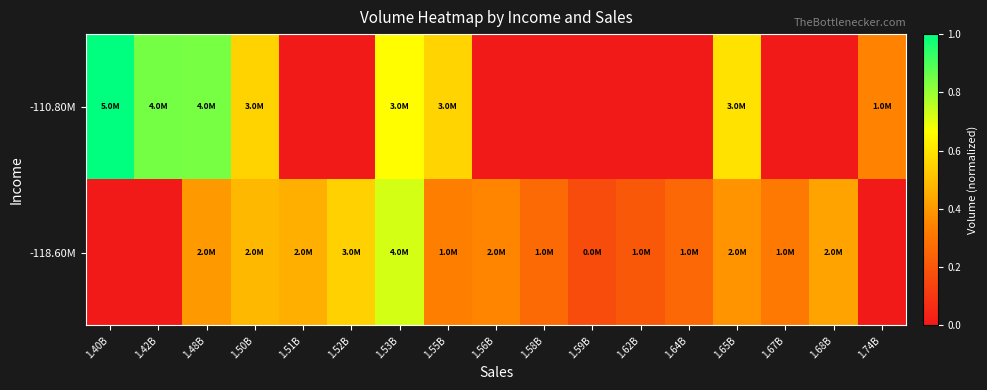

Reading left to right, transcribe all the data shown in this chart.

-110.80M: 1.40B=1.0	1.42B=0.8	1.48B=0.8	1.50B=0.6	1.51B=0.0	1.52B=0.0	1.53B=0.7	1.55B=0.6	1.56B=0.0	1.58B=0.0	1.59B=0.0	1.62B=0.0	1.64B=0.0	1.65B=0.6	1.67B=0.0	1.68B=0.0	1.74B=0.3
-118.60M: 1.40B=0.0	1.42B=0.0	1.48B=0.4	1.50B=0.5	1.51B=0.5	1.52B=0.5	1.53B=0.7	1.55B=0.3	1.56B=0.3	1.58B=0.3	1.59B=0.2	1.62B=0.2	1.64B=0.3	1.65B=0.4	1.67B=0.3	1.68B=0.4	1.74B=0.0